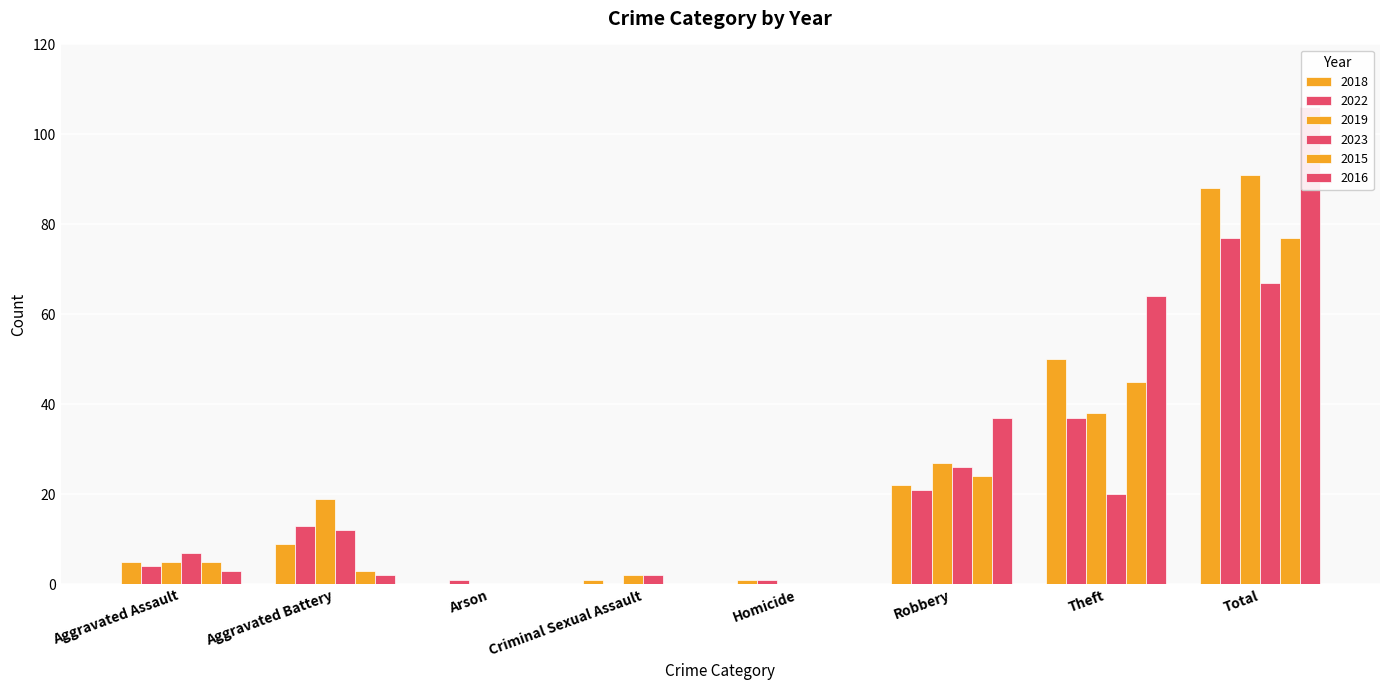

What position from the left is Aggravated Battery?

2